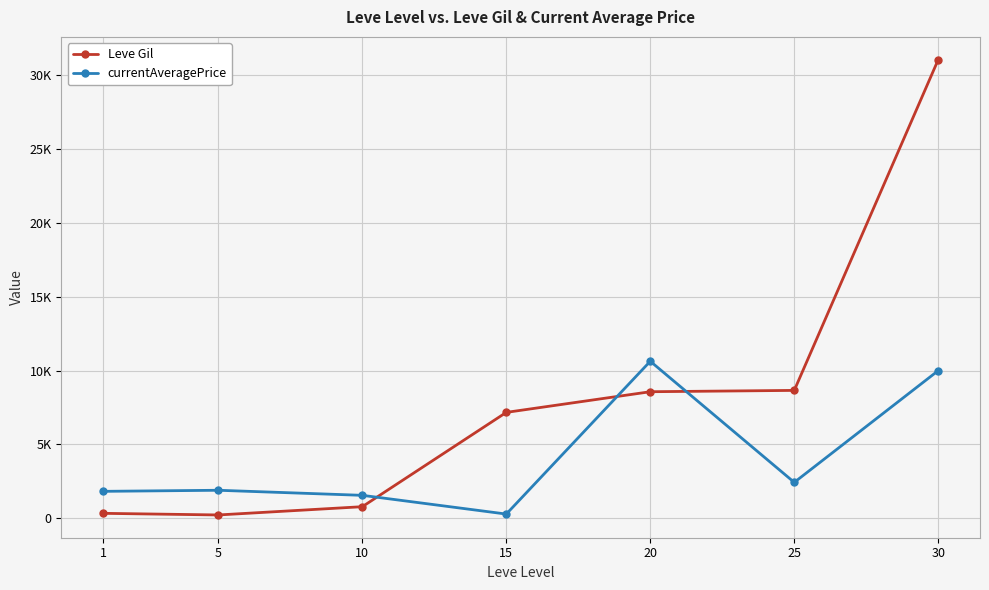

Which series has the largest range (max minus min)?

Leve Gil